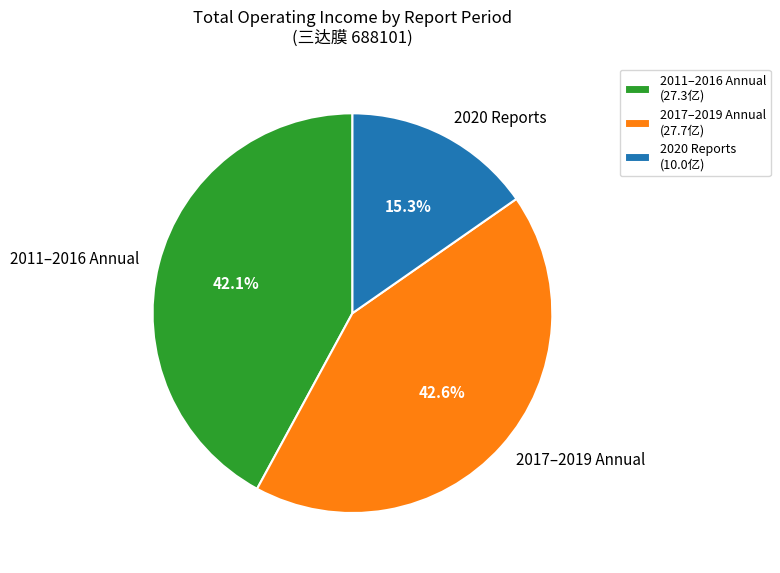

Count the number of slices in the pie.

3